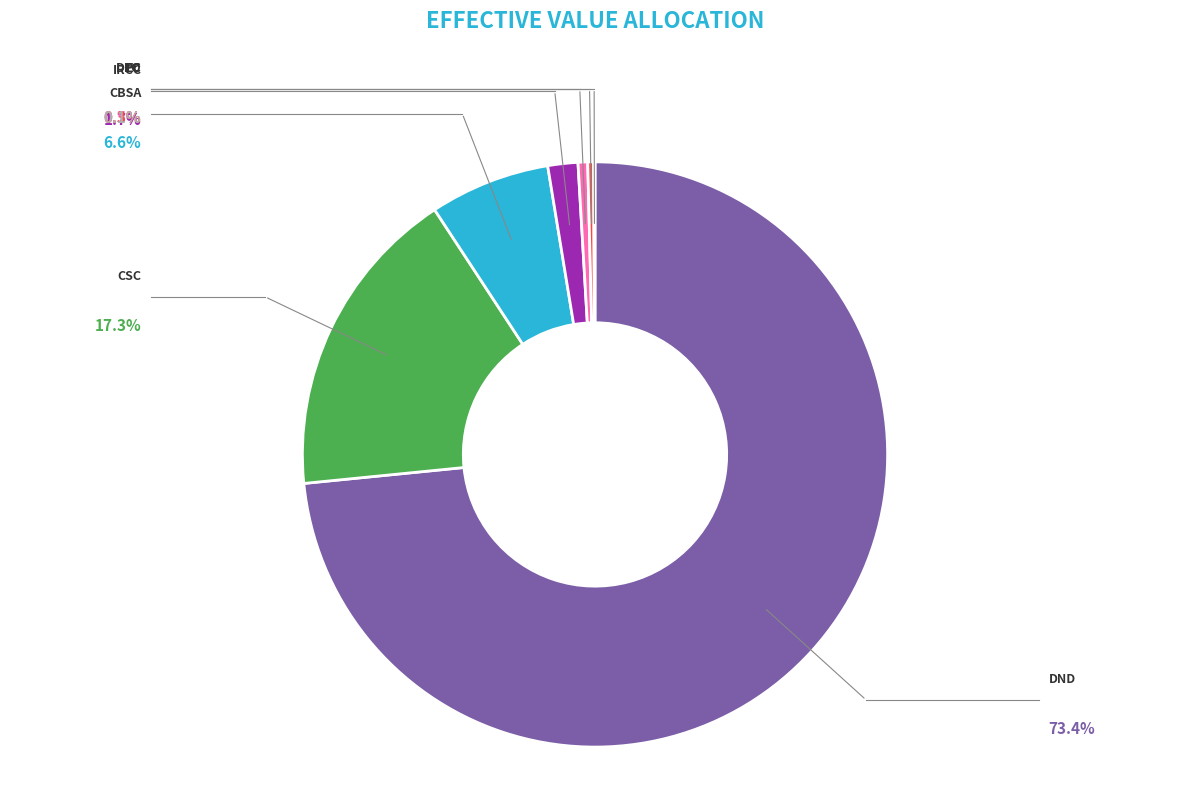

Is there a majority slice in this chart?

Yes